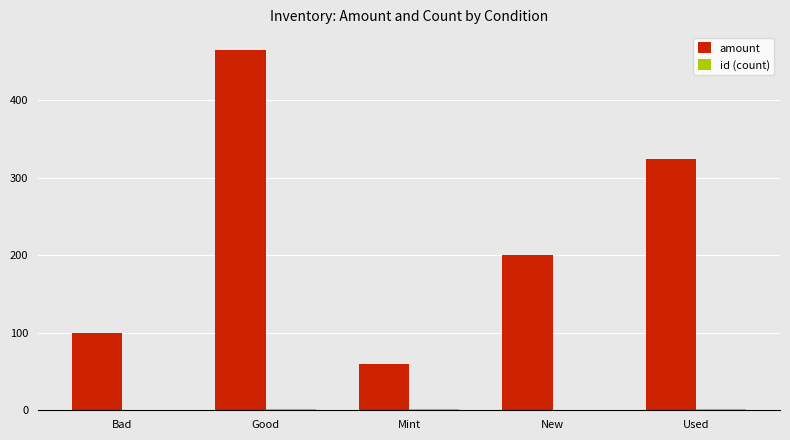

Does the chart contain stacked bars?

No